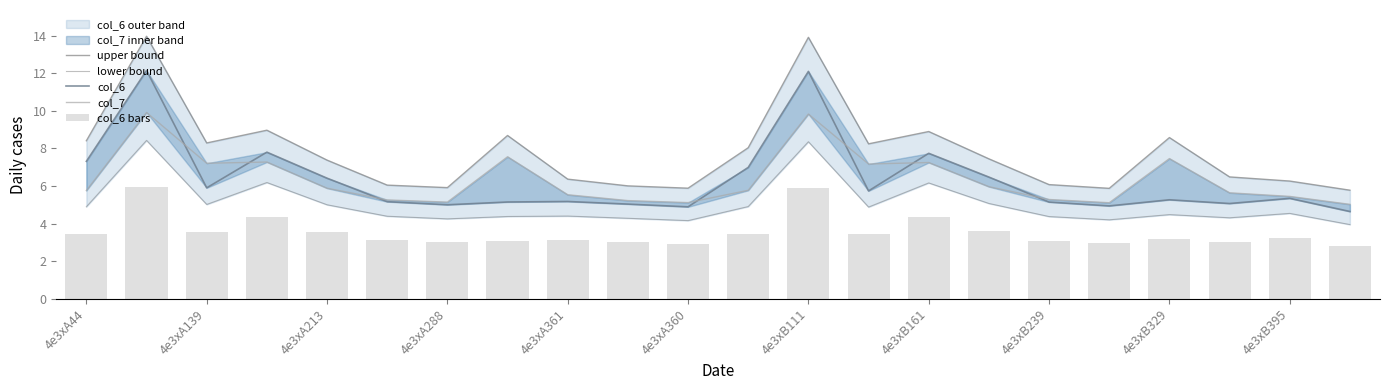

What is the difference between the highest and lowest values at 4e3xB395?

3.1